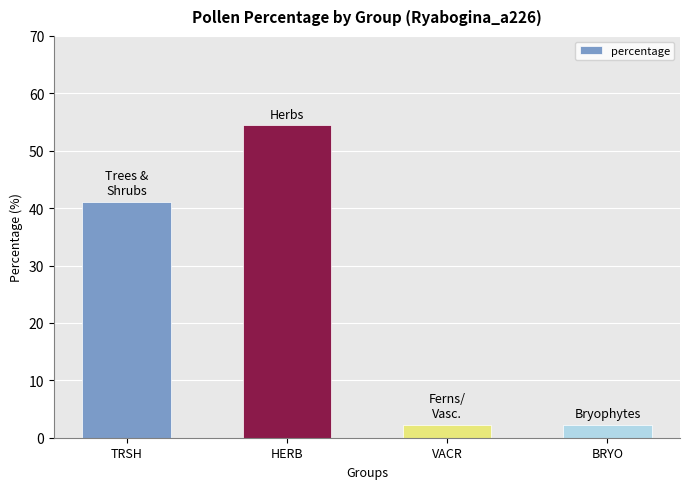

What value does the data have at VACR?

2.2